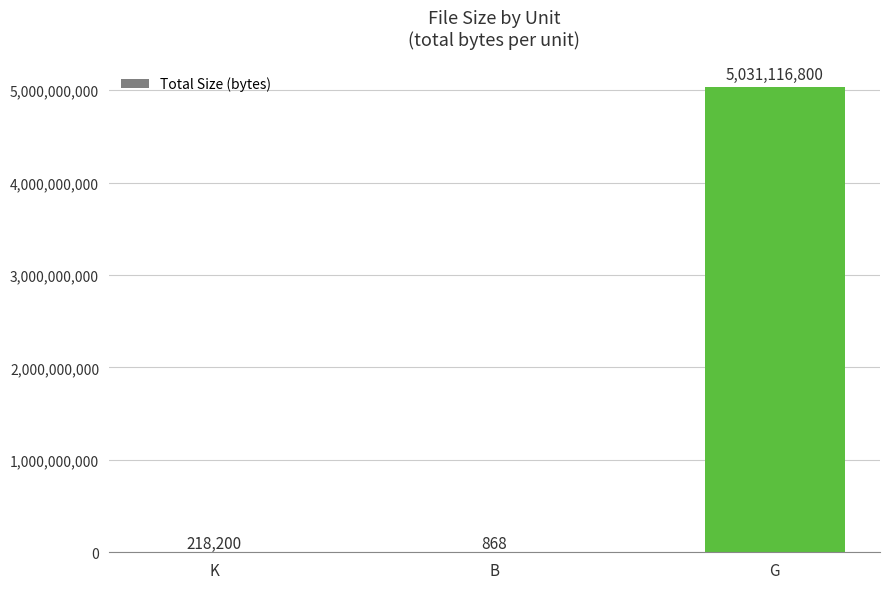

What is the sum of the values at B and K?

219068